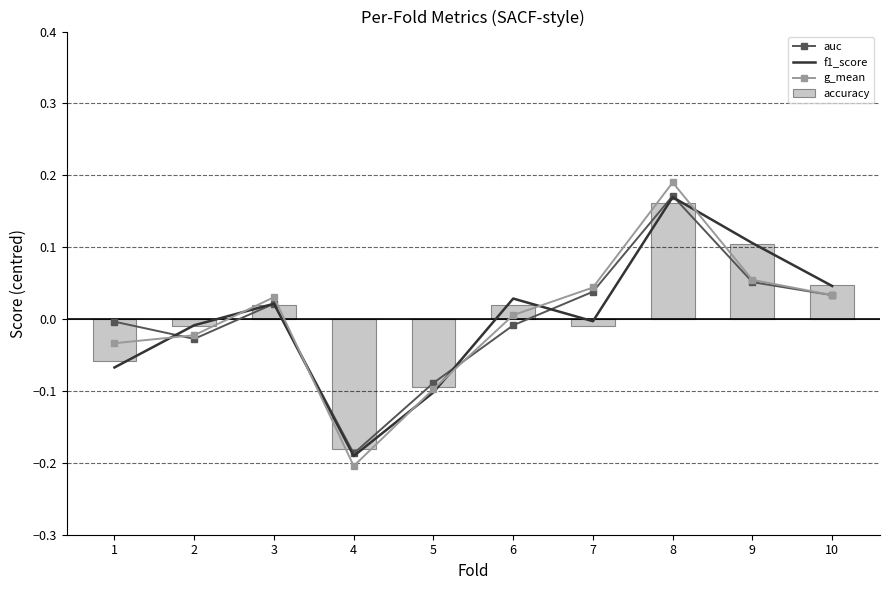

True or false: auc has a value of 0.3 at 8.

False